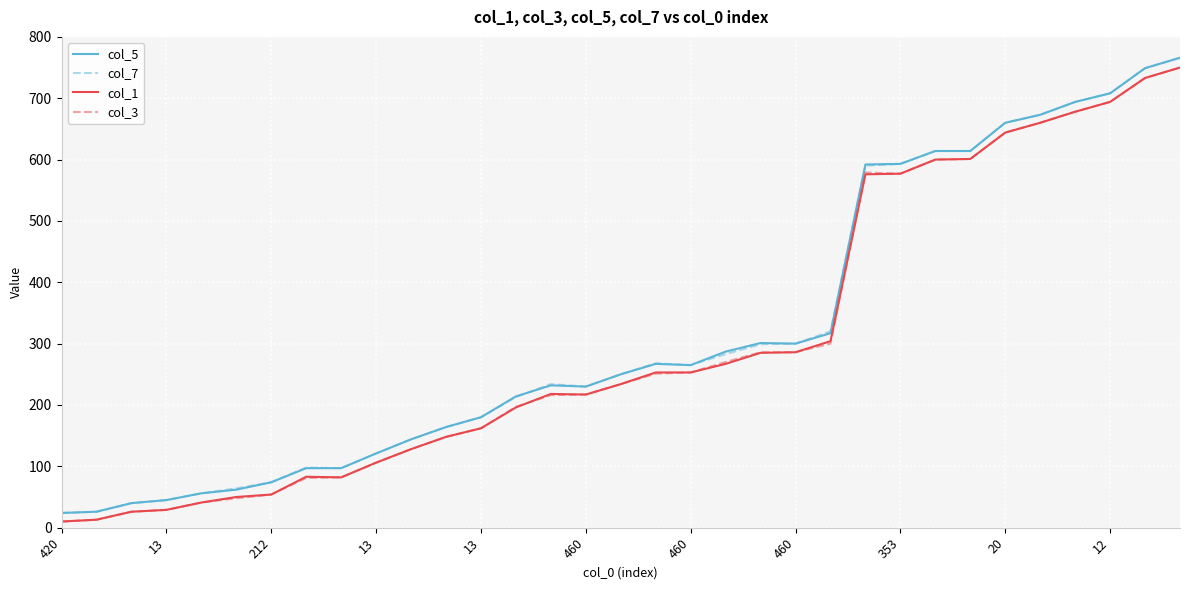

What is the maximum value shown in the chart?

766